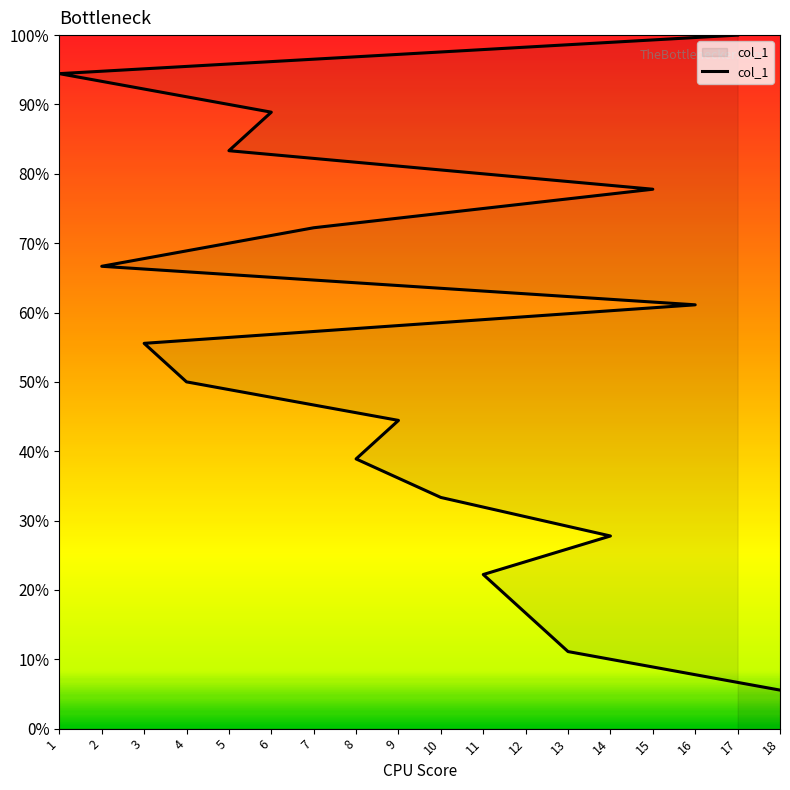

At which label does the data first exceed 10?

16